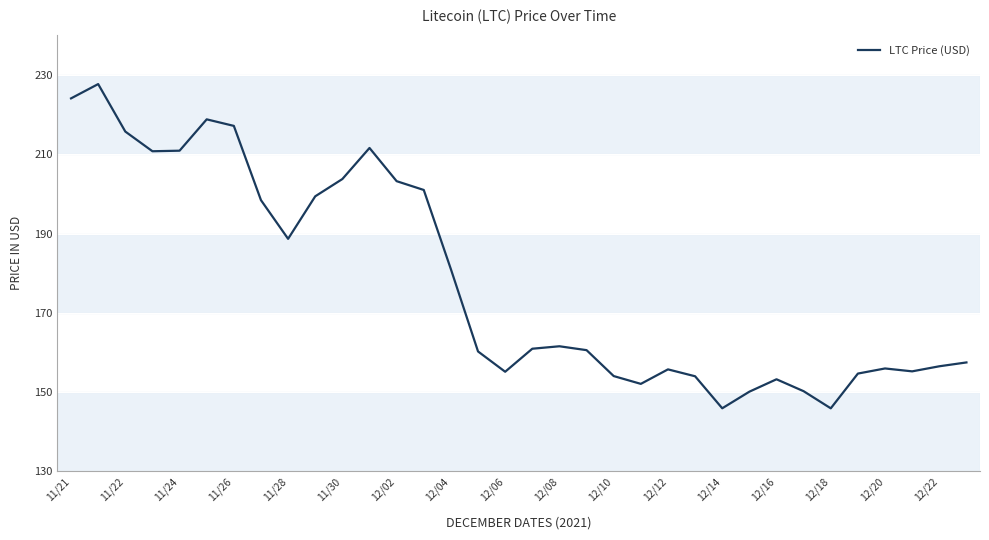

What is the maximum value shown in the chart?

227.7